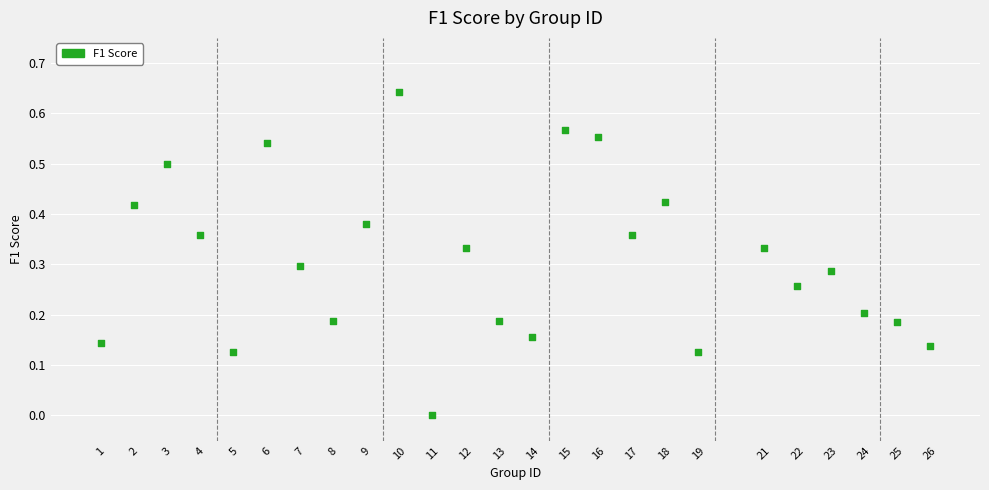

What is the range of X values (max minus min)?

25.0